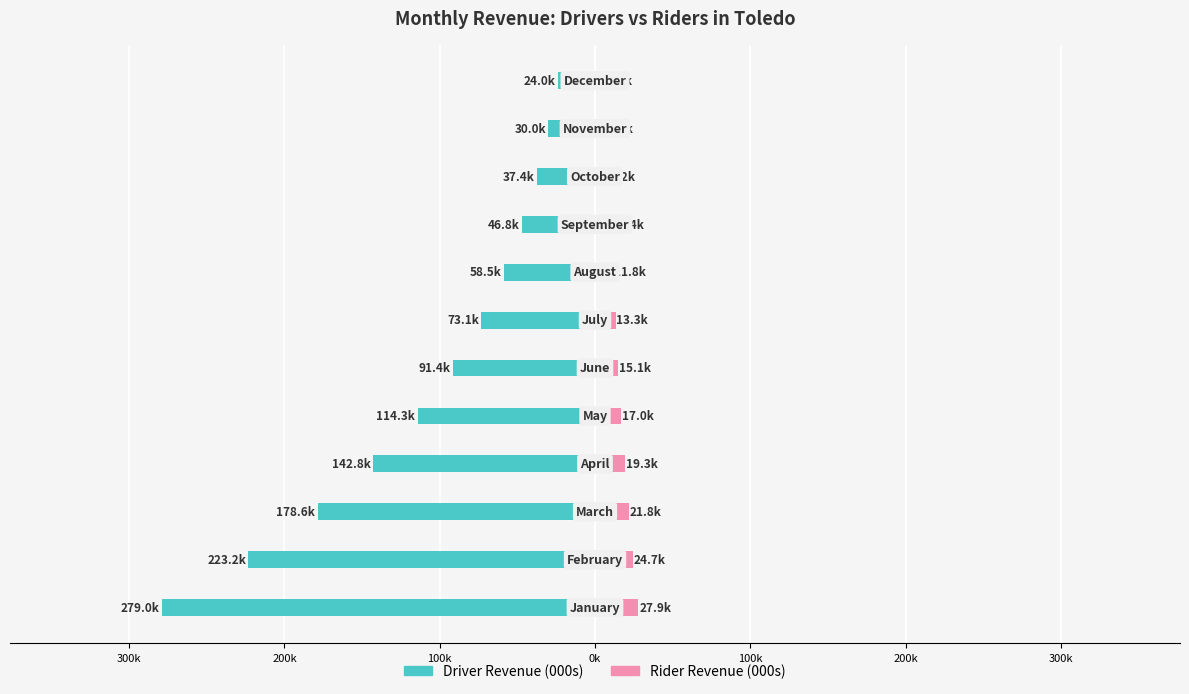

What is the difference between the second highest and minimum values in the Rider Revenue (000s) series?

17.5